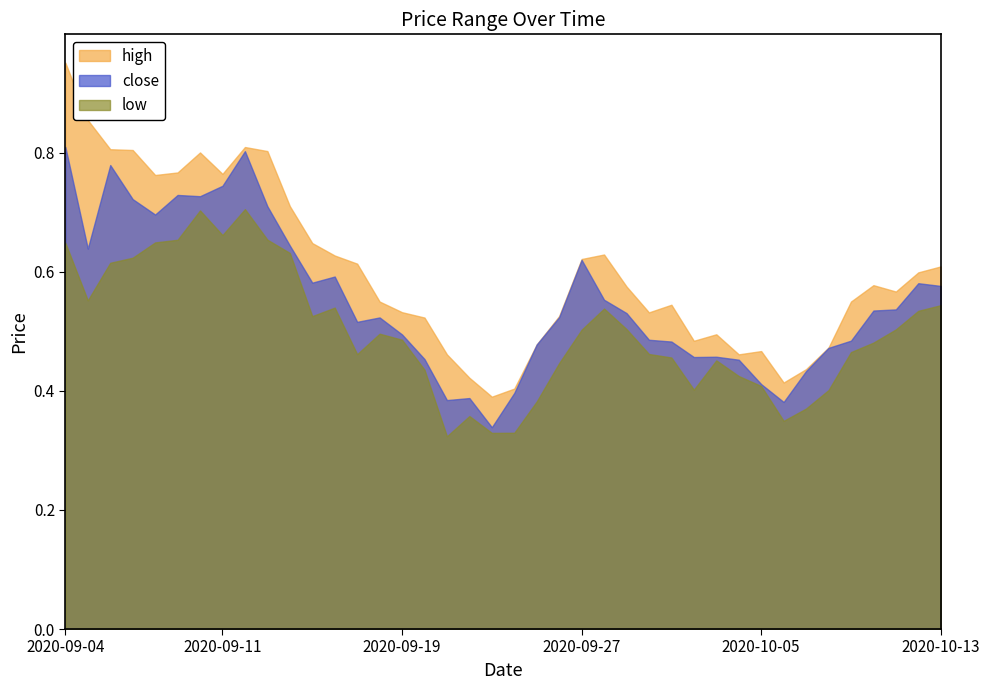

What is the sum of all low values?

20.0